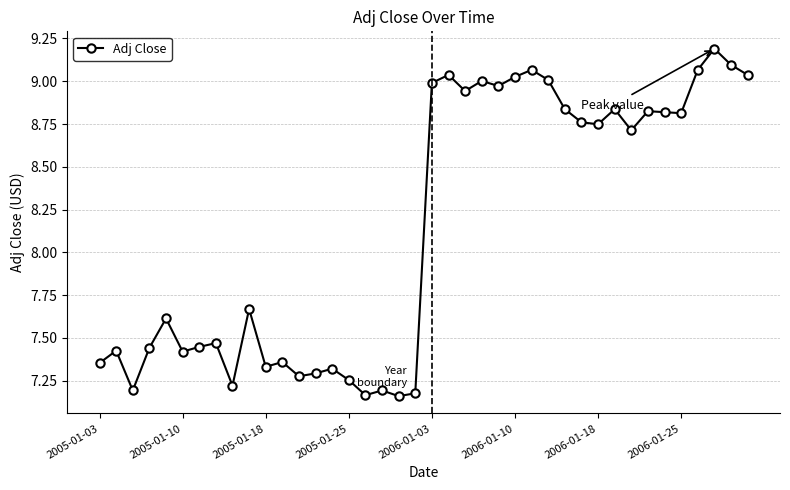

True or false: the data has more than 2 interior local peaks.

True